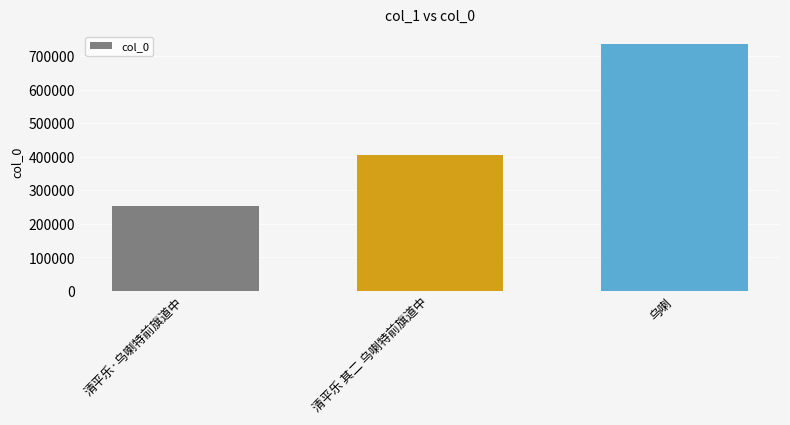

What is the difference between the maximum and minimum values?

483287